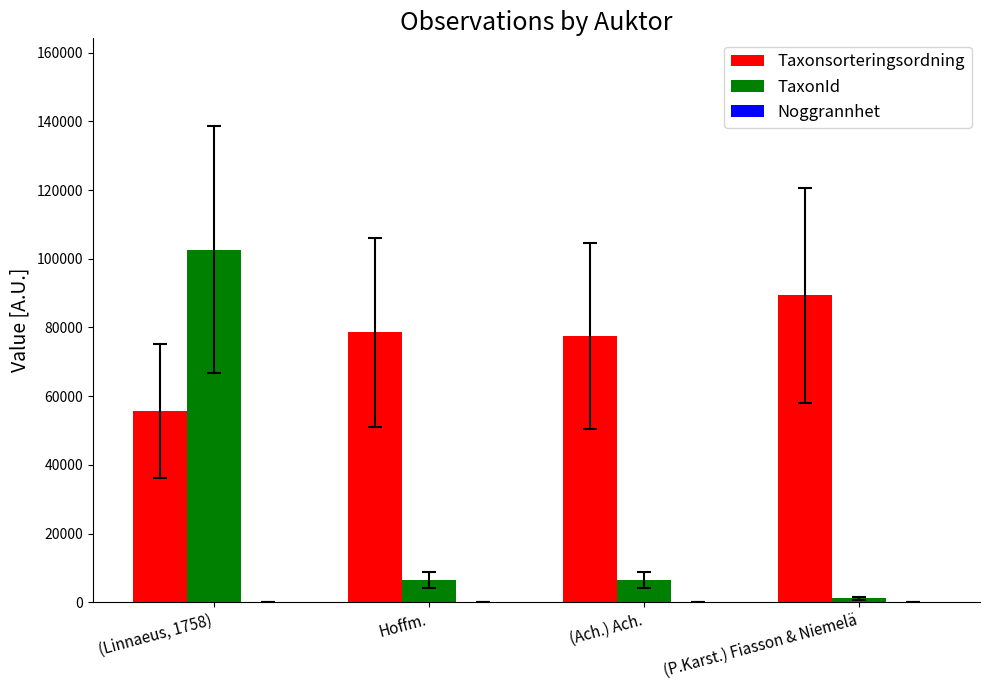

The value of TaxonId at Hoffm. is 6458. True or false?

True